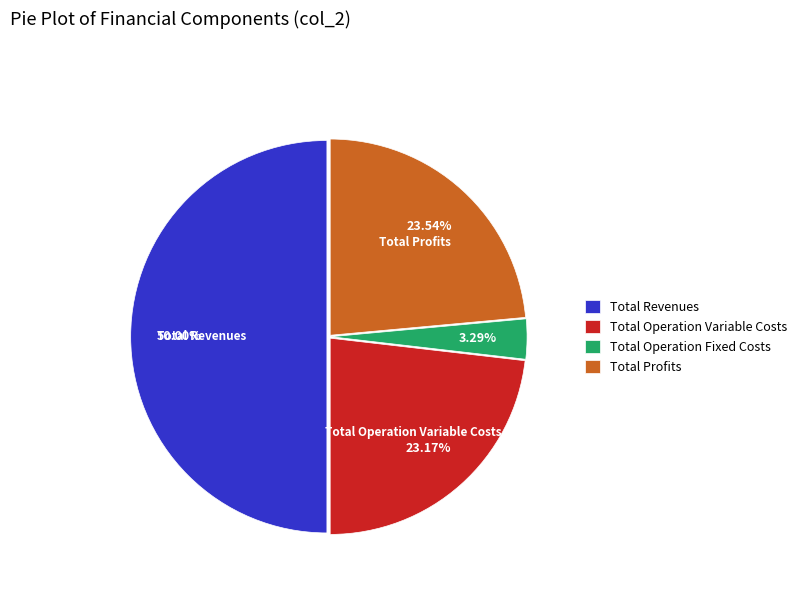

Combined, do Total Profits and Total Operation Variable Costs account for over 50%?

No